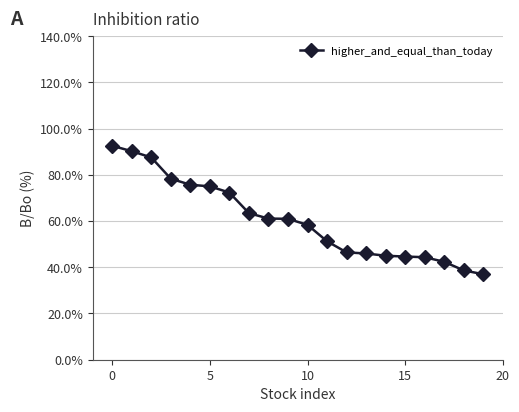

At which label is the value closest to 0?

19